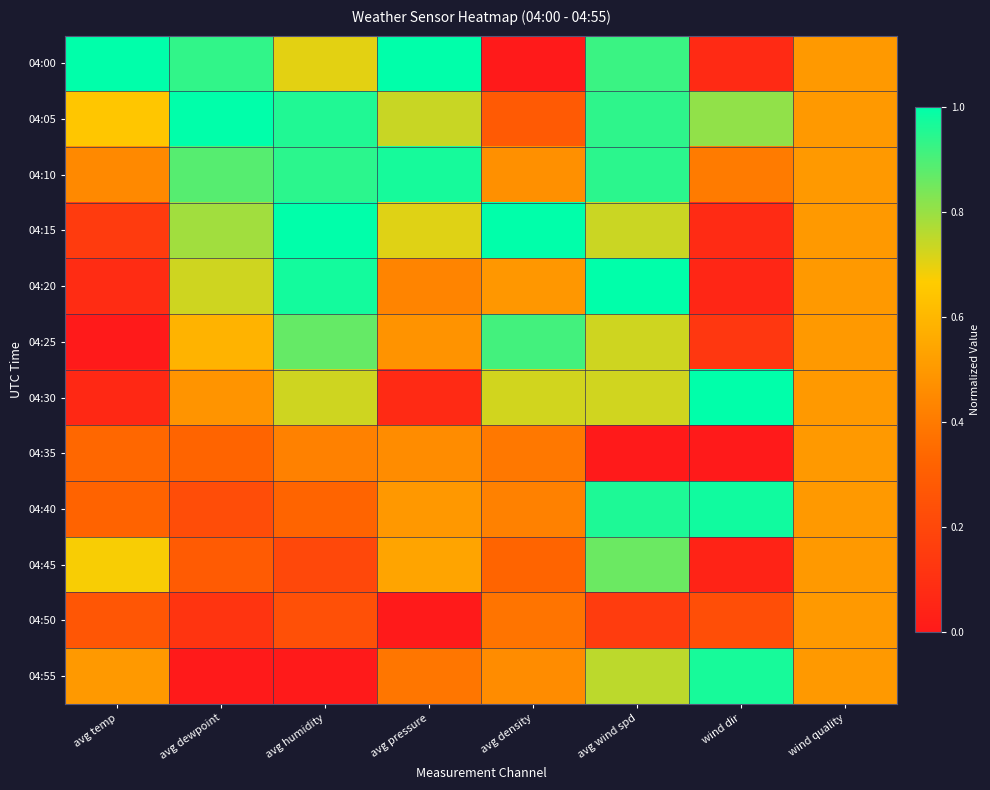

Which category has the lowest value across all series?

avg density